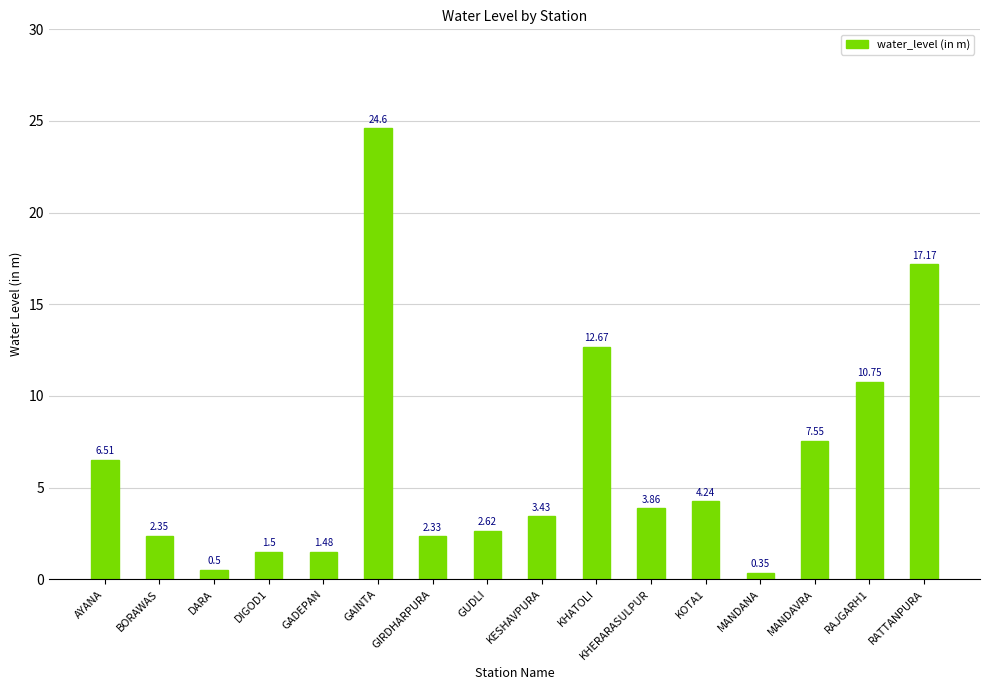

Which has a higher value, BORAWAS or GADEPAN?

BORAWAS